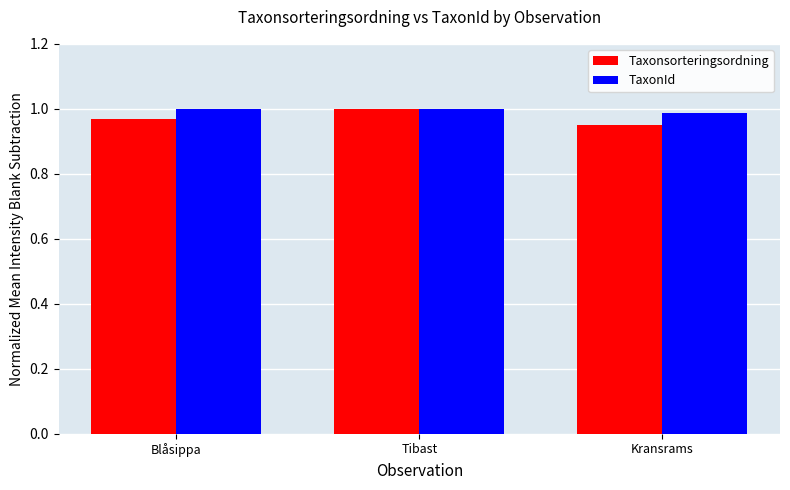

What is the sum of all Taxonsorteringsordning values?

2.9